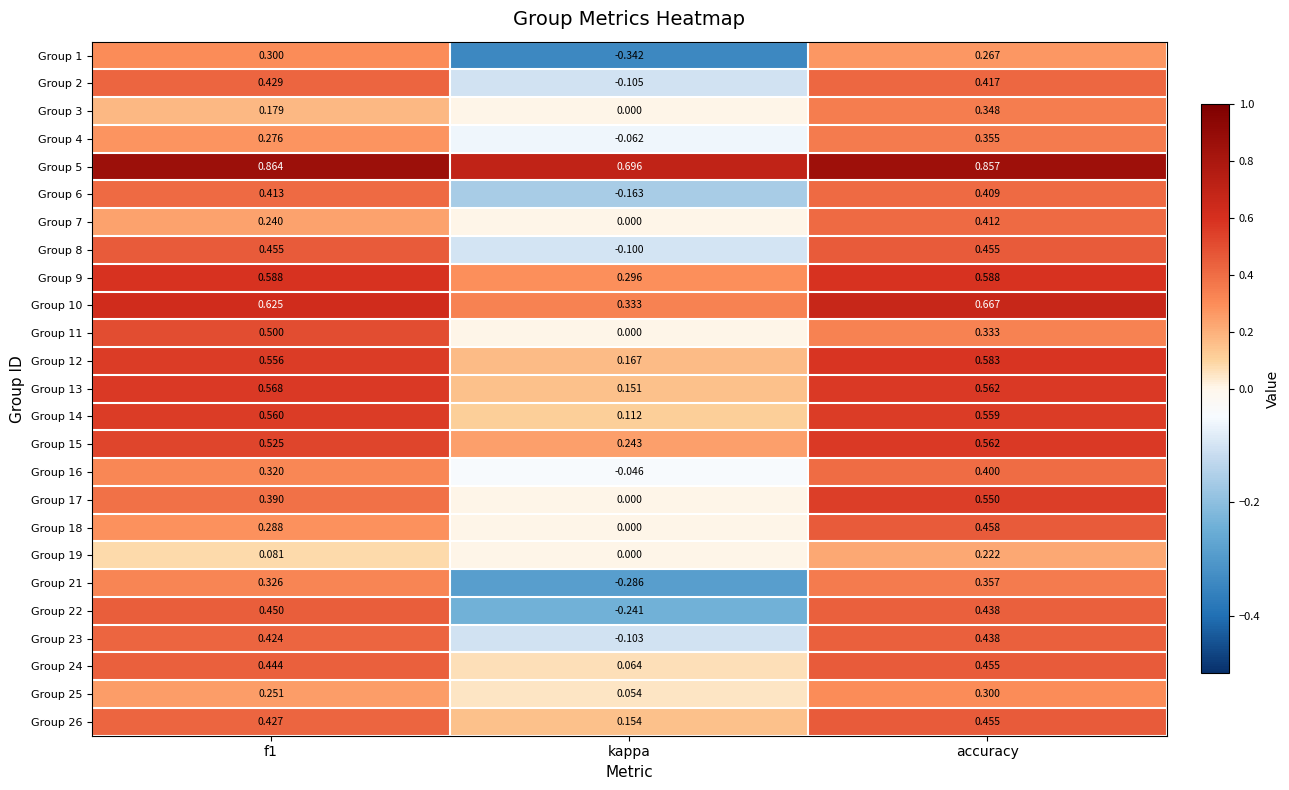

Where is Group 6 nearest to the value 0?

kappa